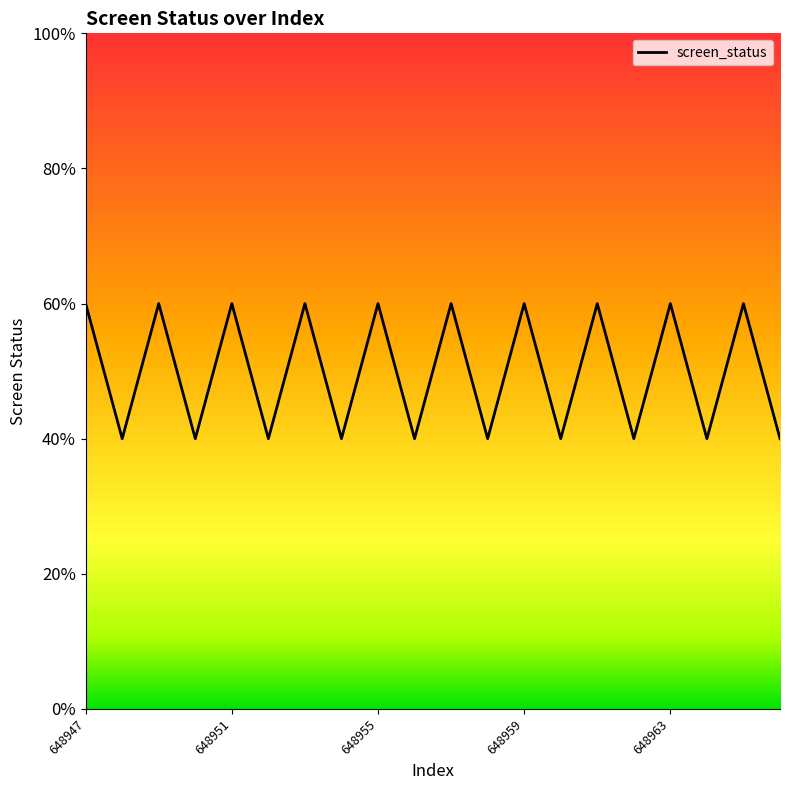

Count the values in the range 2 to 3.

20